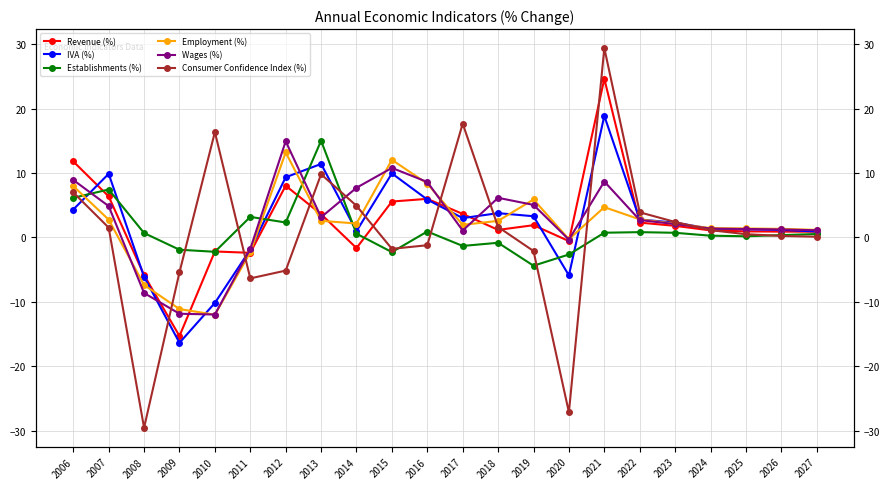

What is the greatest value displayed?

29.4